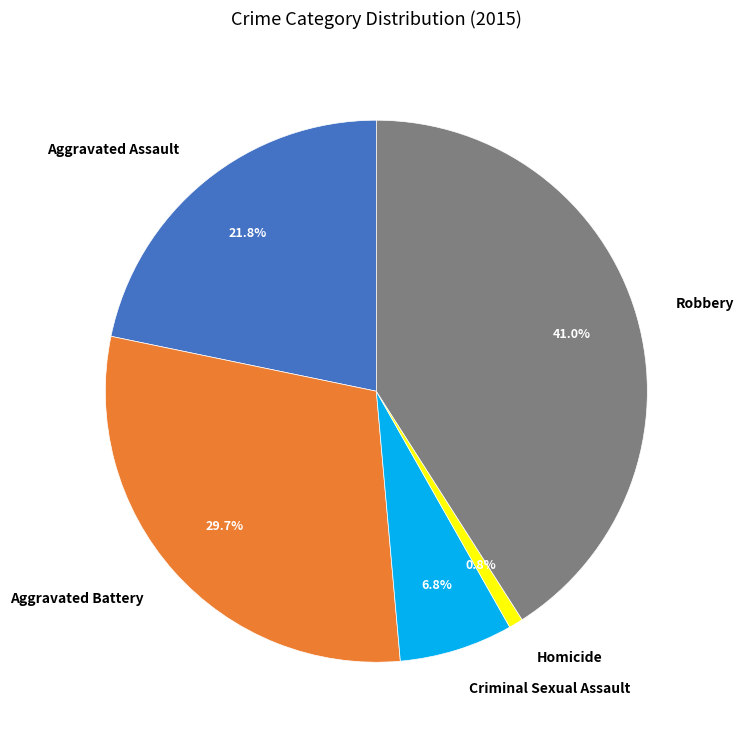

Rank the categories by value from lowest to highest.

Homicide, Criminal Sexual Assault, Aggravated Assault, Aggravated Battery, Robbery